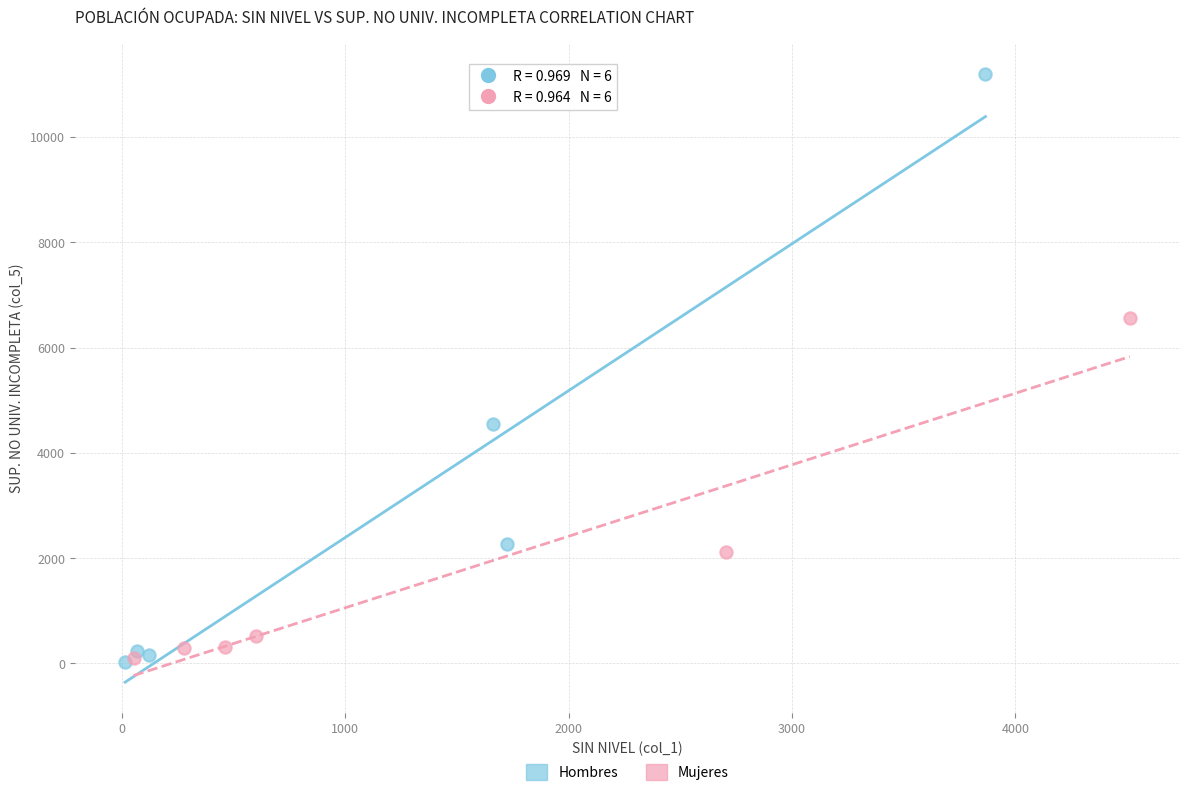

Which series has the largest Y range (max minus min)?

Hombres